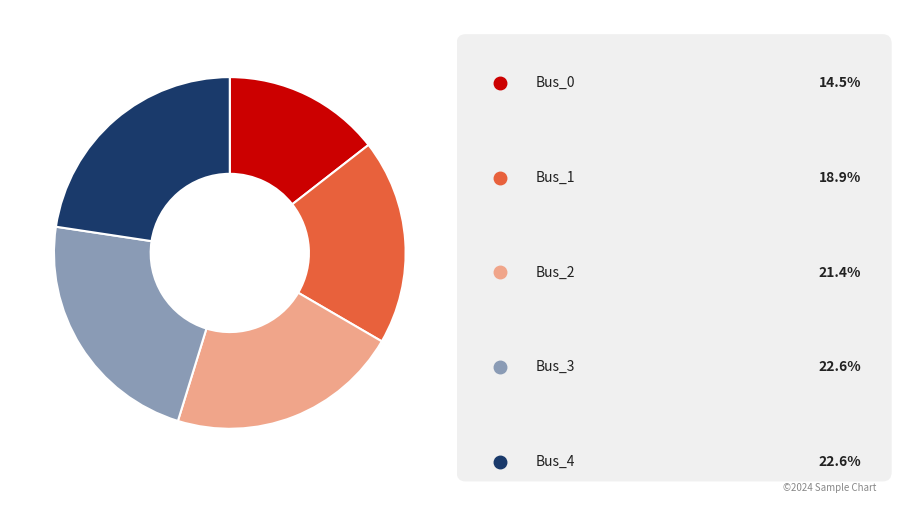

Is there any slice that represents more than half of the pie?

No